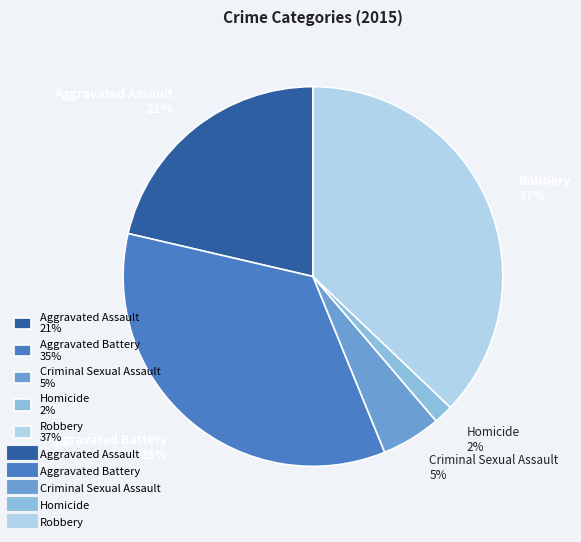

Which slice is the largest?

Robbery